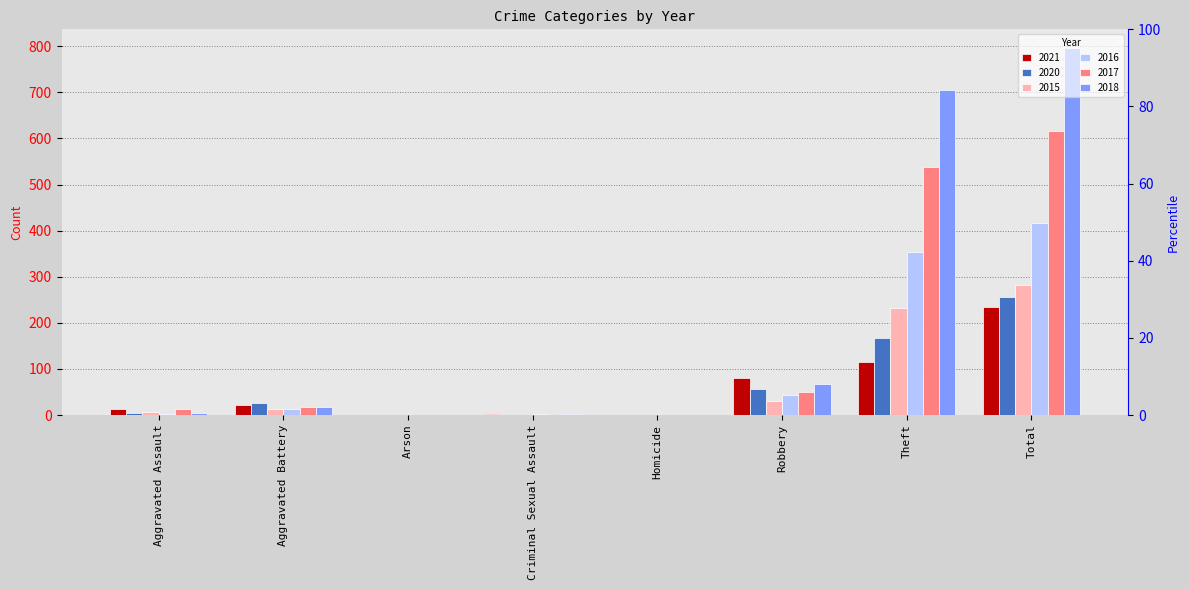

What is the difference between the maximum and second lowest values in the 2015 series?

282